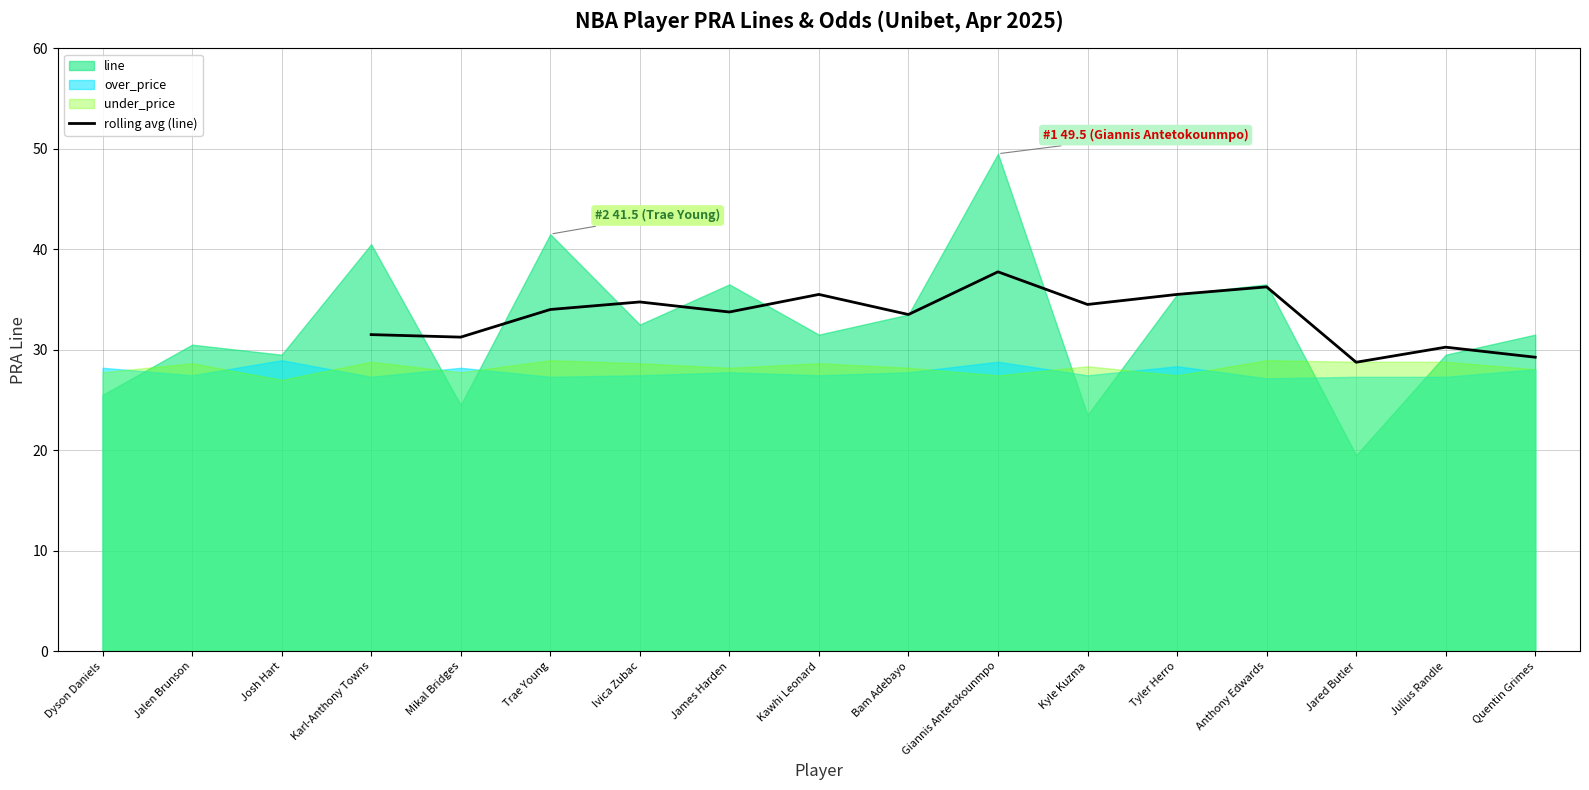

What value does the rolling avg (line) series have at Bam Adebayo?

33.5